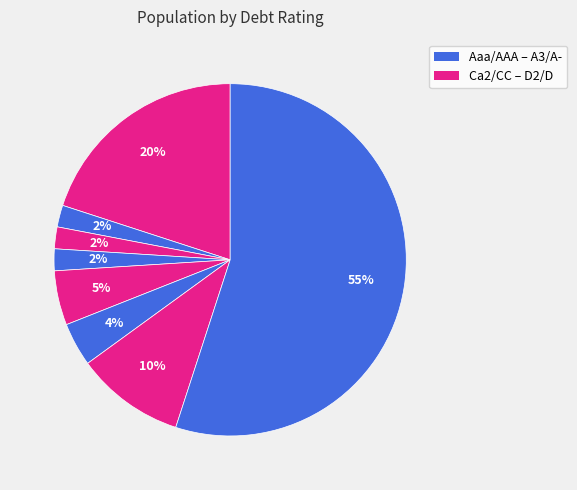

Which slice is the largest?

Aaa/AAA